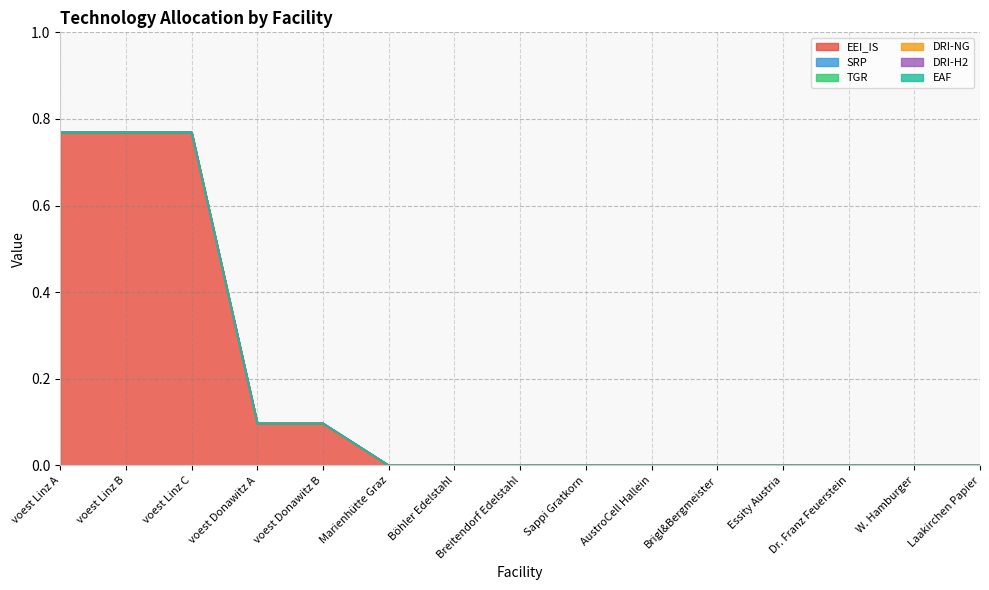

Is the value of DRI-H2 at Brigl&Bergmeister greater than the value of EEI_IS at voest Linz C?

No